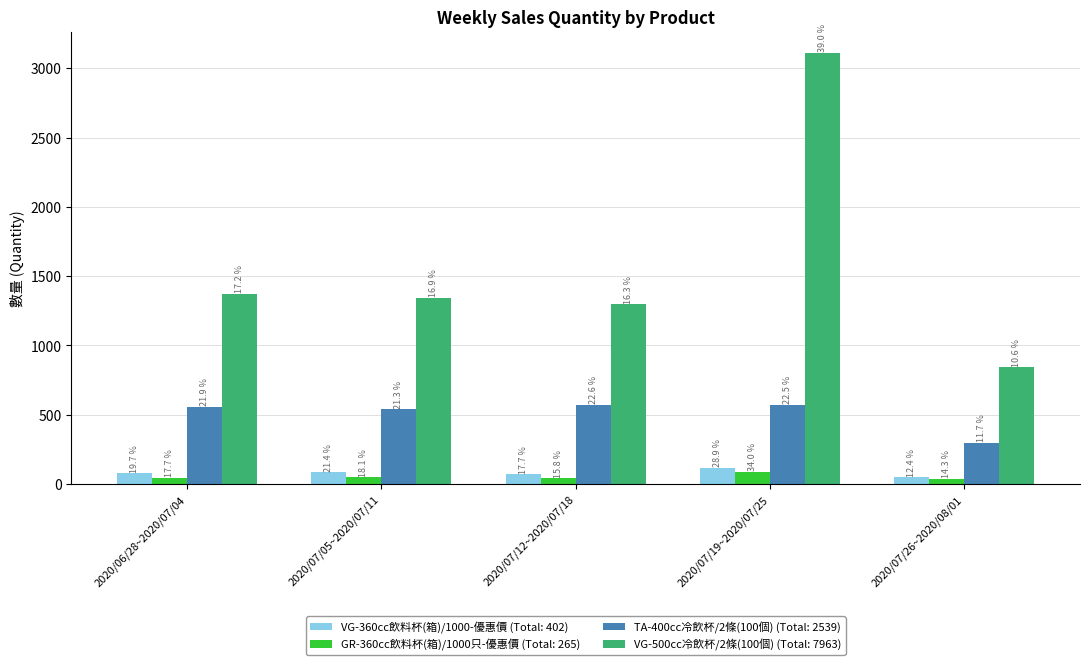

How many bars are there in total?

20